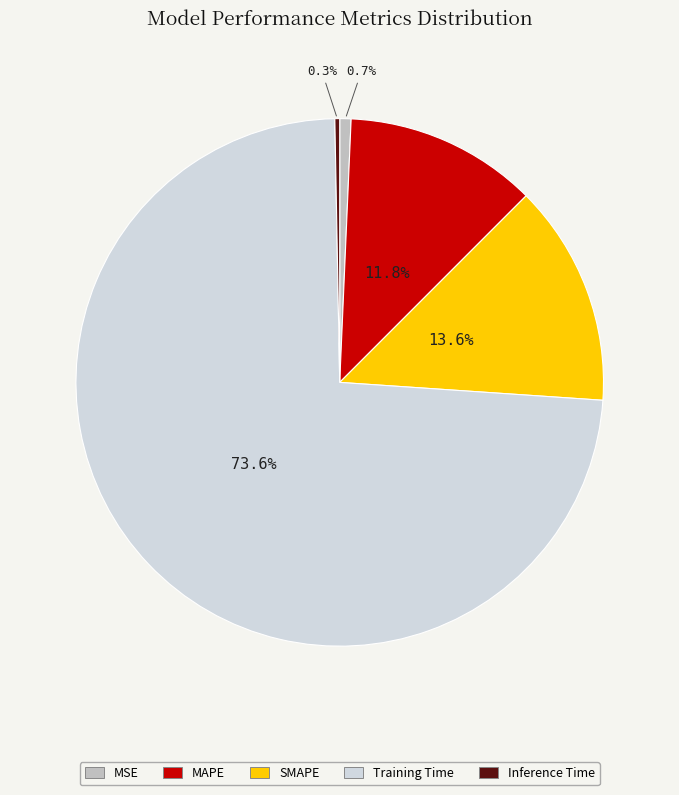

The MSE slice represents 6% of the pie. True or false?

False